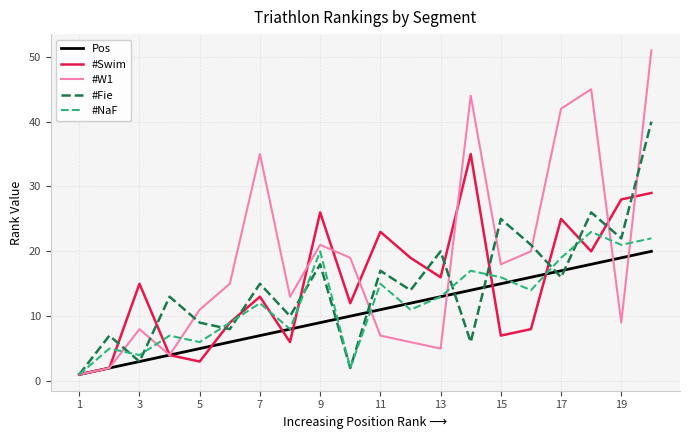

Rank the series by their maximum value, from lowest to highest.

Pos, #NaF, #Swim, #Fie, #W1